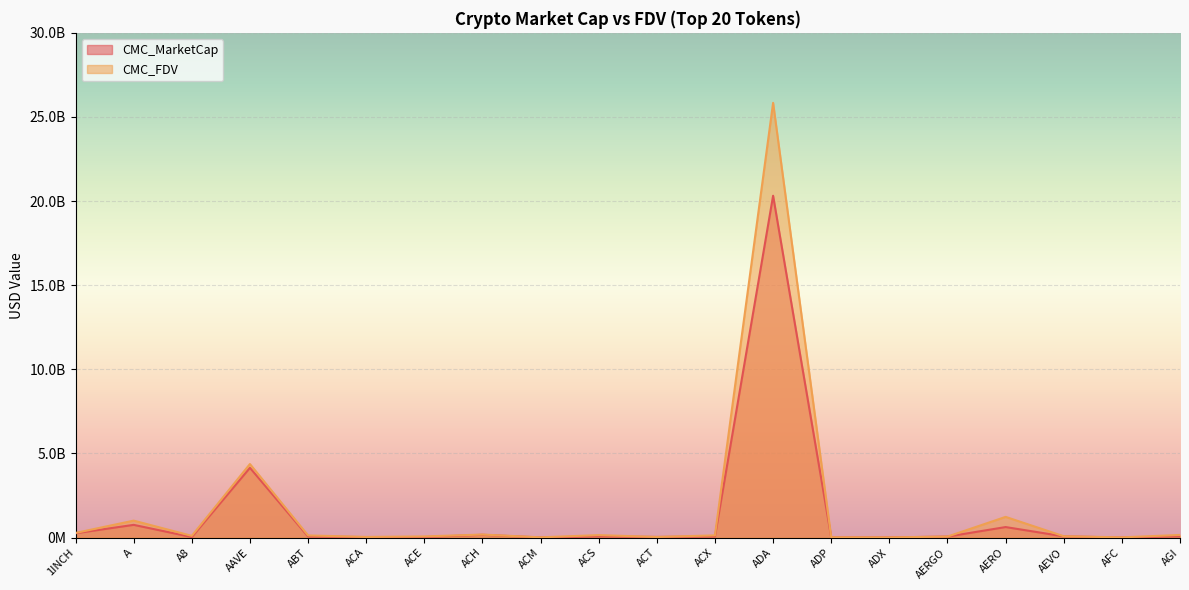

What is the label of the 19th point from the left?

AFC